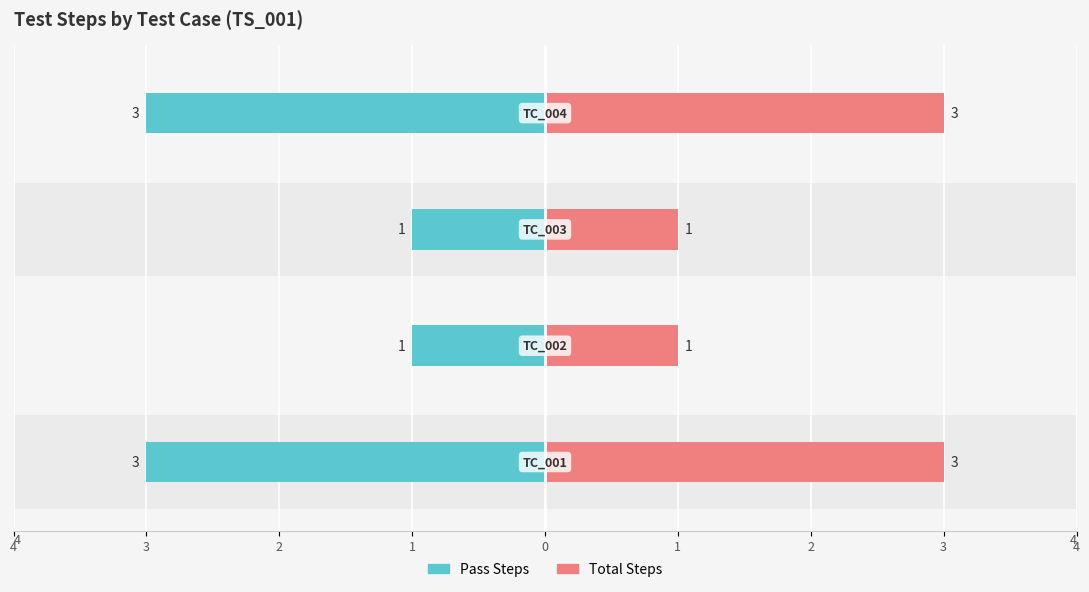

How many series are shown in this chart?

2